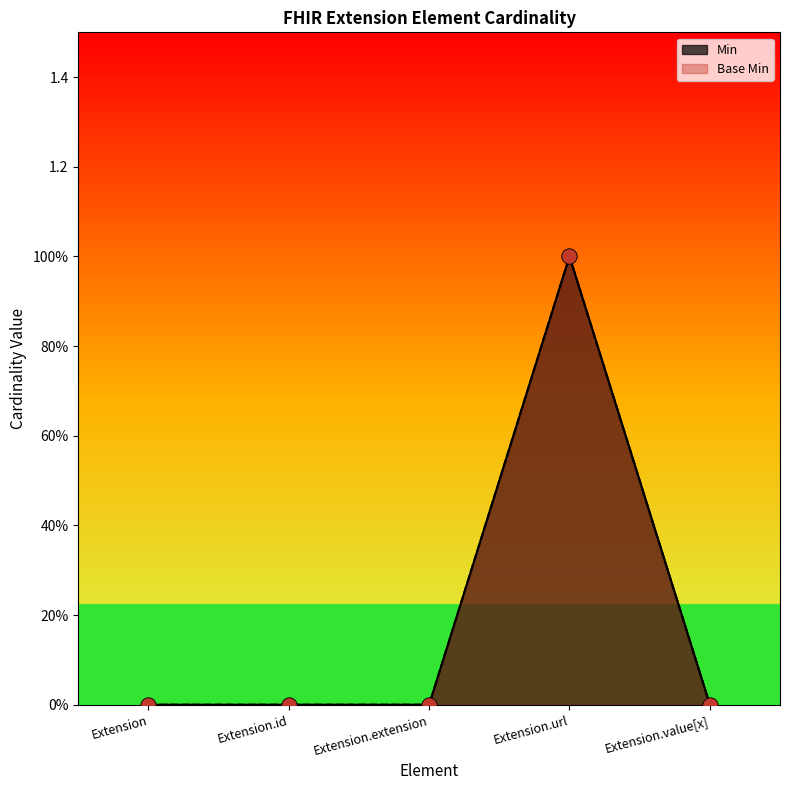

What are all the series names shown in the legend?

Min, Base Min